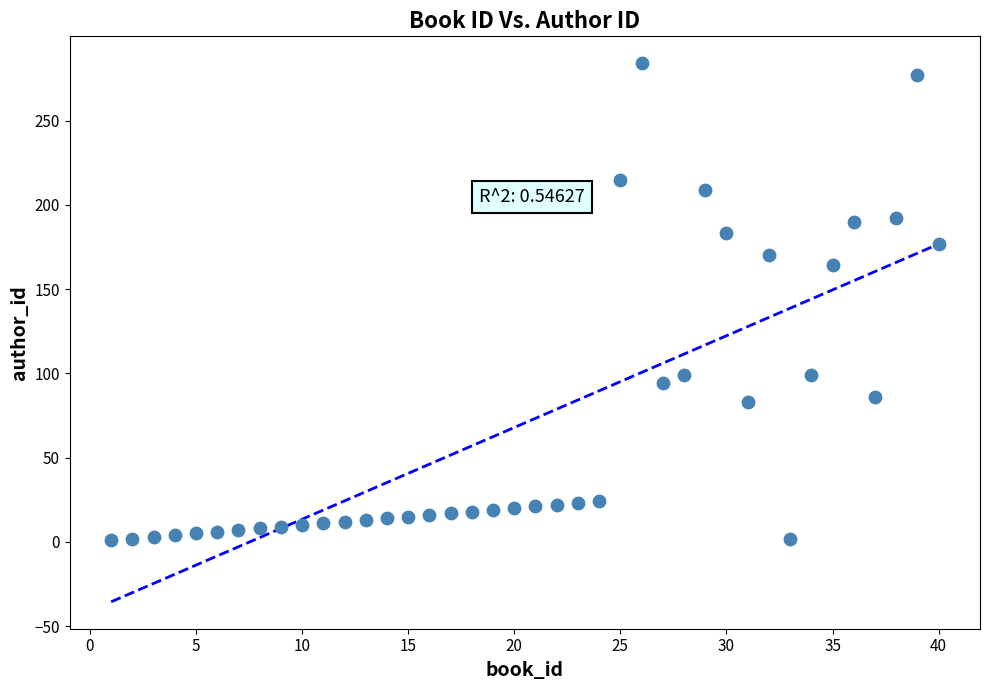

What is the range of X values (max minus min)?

39